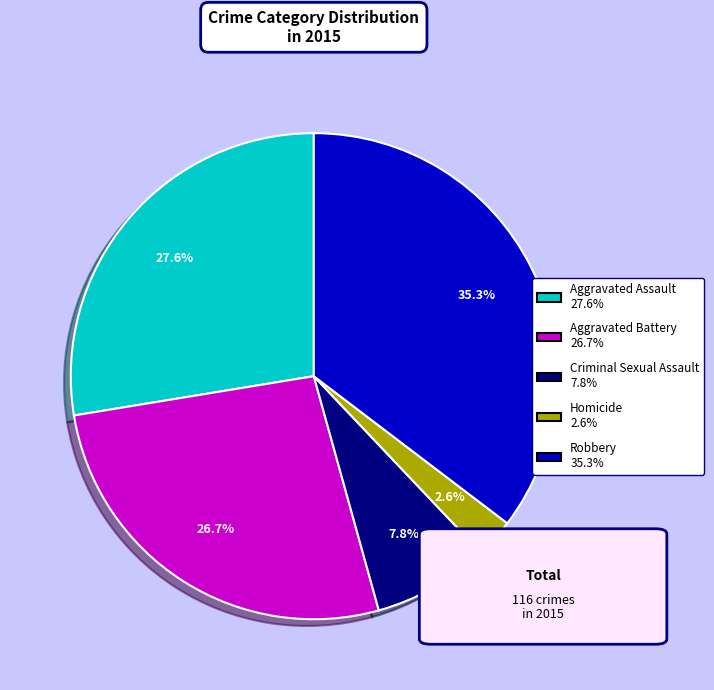

Between Homicide and Criminal Sexual Assault, which is larger?

Criminal Sexual Assault